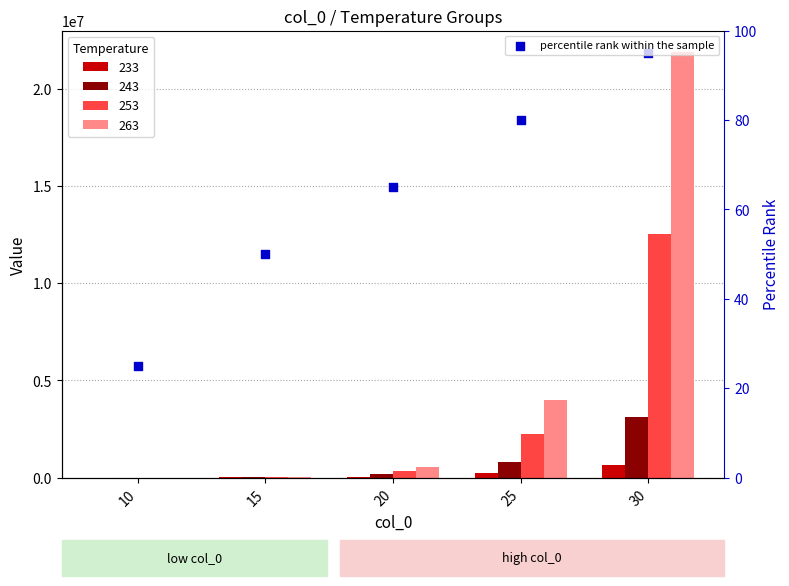

Approximately how many times larger is the value at 20 compared to 10?

2.6